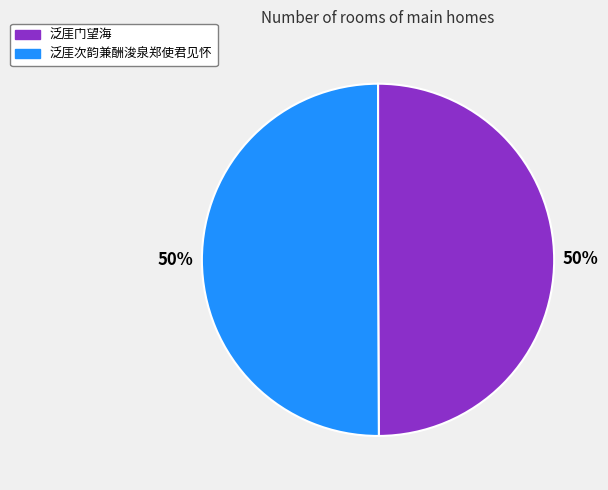

To the nearest percent, what percentage of the pie is 泛厓门望海?

50%